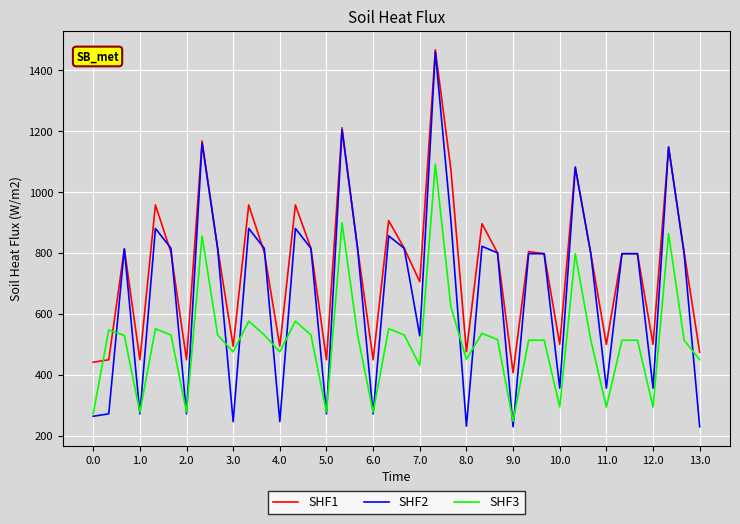

What is the difference between the maximum and minimum values in the SHF1 series?

1060.2